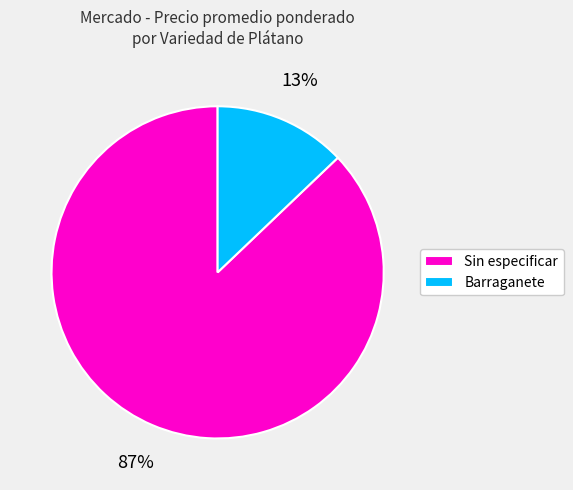

The Sin especificar slice represents 72% of the pie. True or false?

False